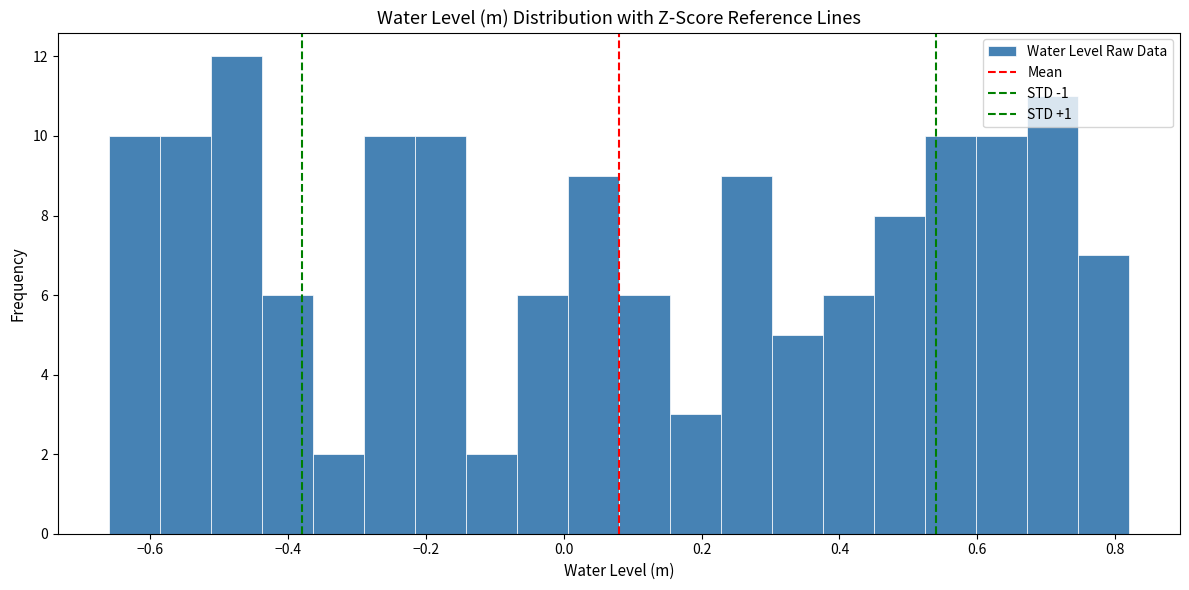

Read against the x-axis, roughly where is the centre of the tallest bar?

-0.48